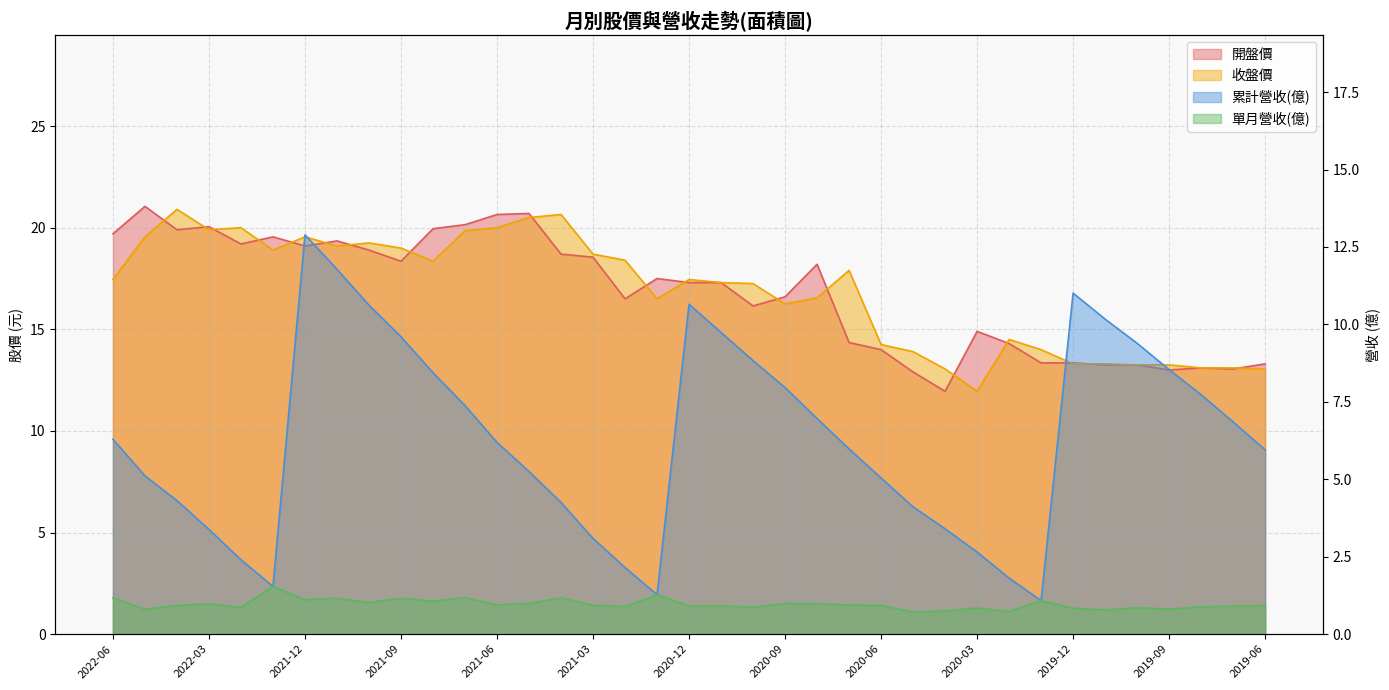

At which category does 開盤價 reach its first local peak?

2022-05